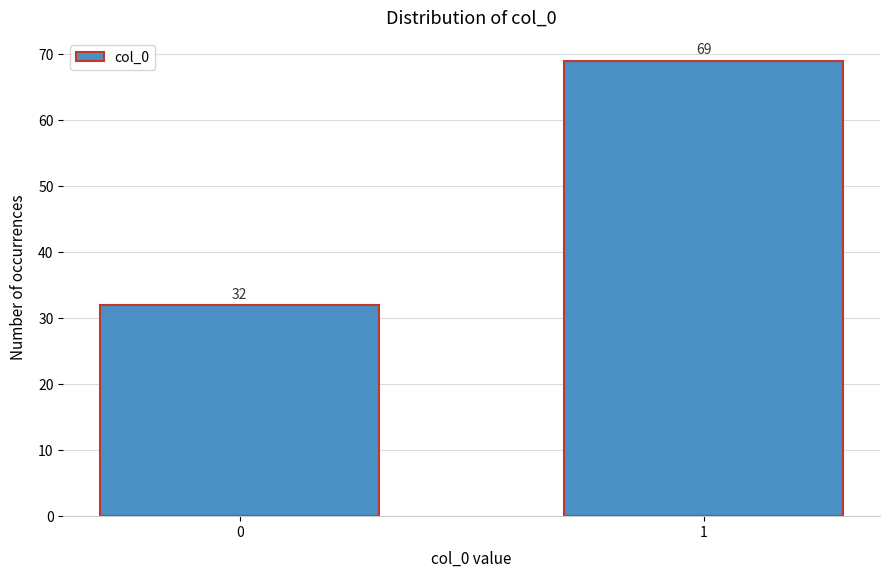

Reading right to left, transcribe all the data shown in this chart.

1=69	0=32